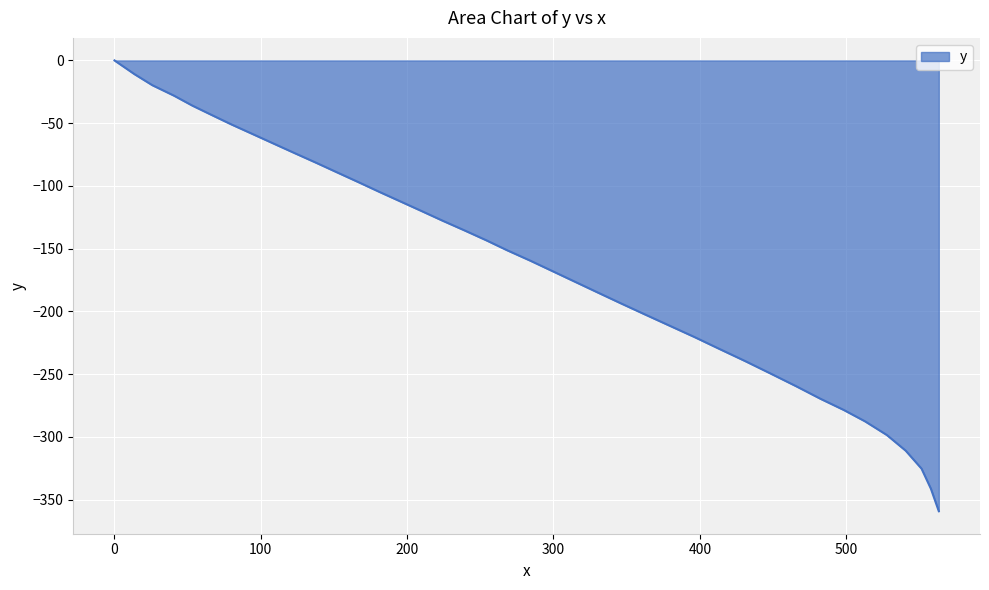

What is the difference between the maximum and minimum values?

359.2